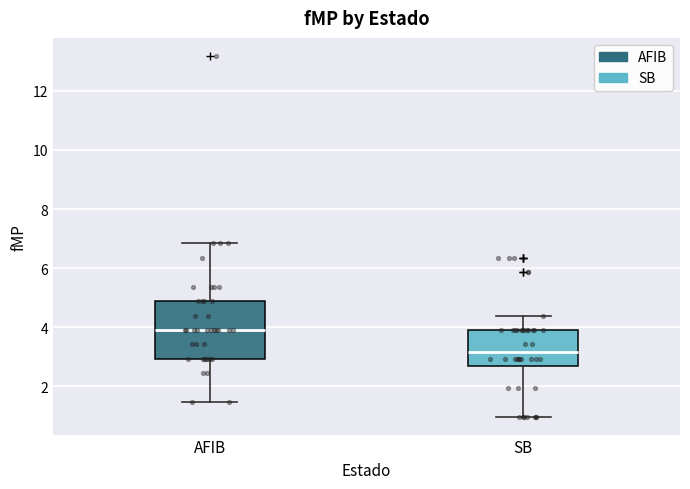

Which box's median line is the highest?

AFIB